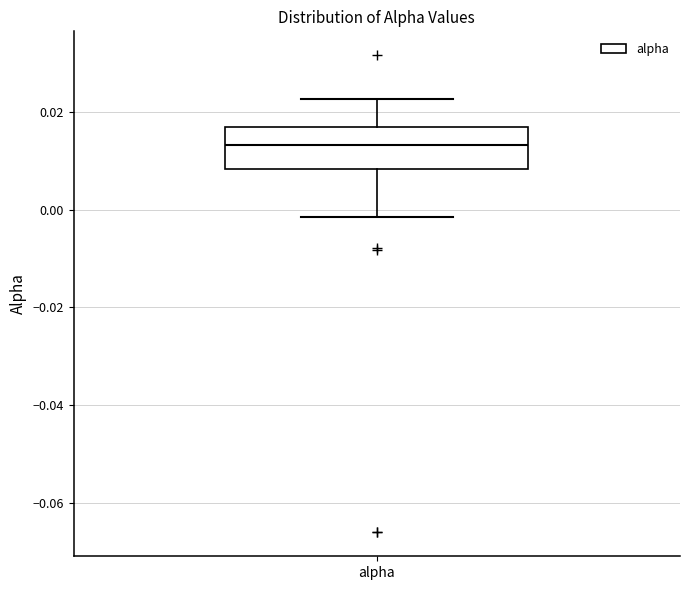

Where does the median line of the box for alpha sit on the y-axis? The values are not printed on the chart, so give them approximately, as read against the axis.

0.014